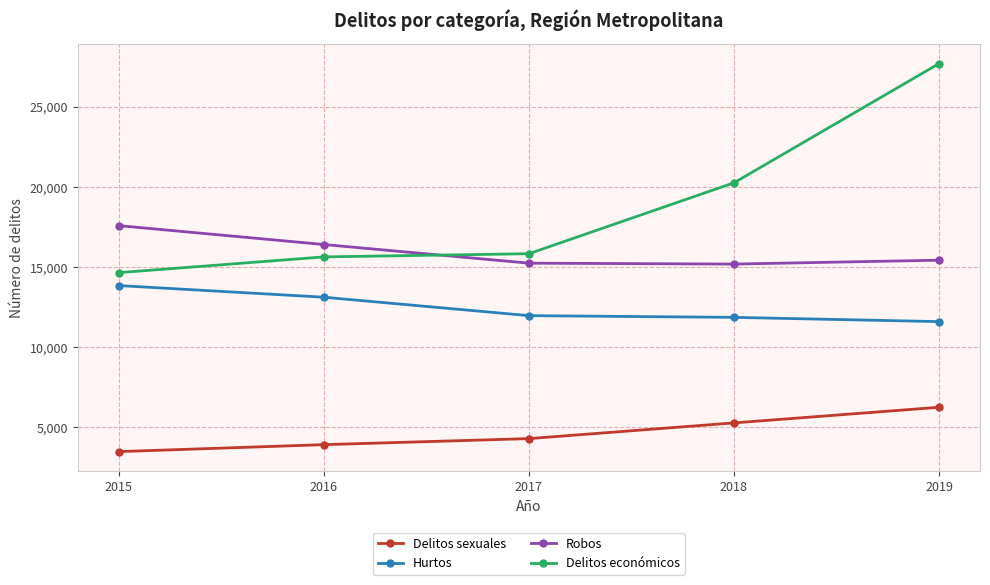

What is the sum of the Delitos sexuales values at 2016 and 2017?

8222